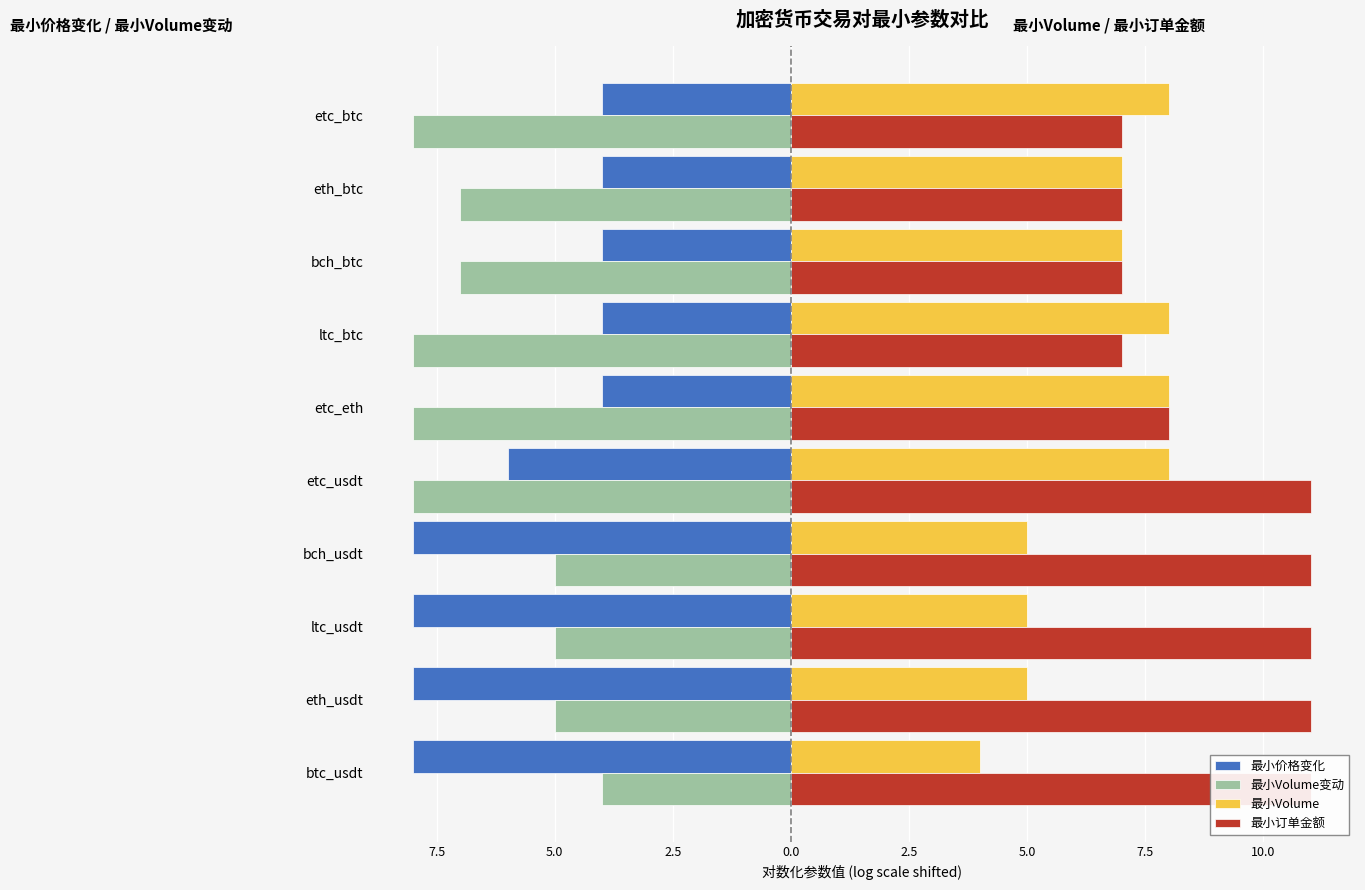

What is the value of the 最小Volume bar at the 1st from the left?

4